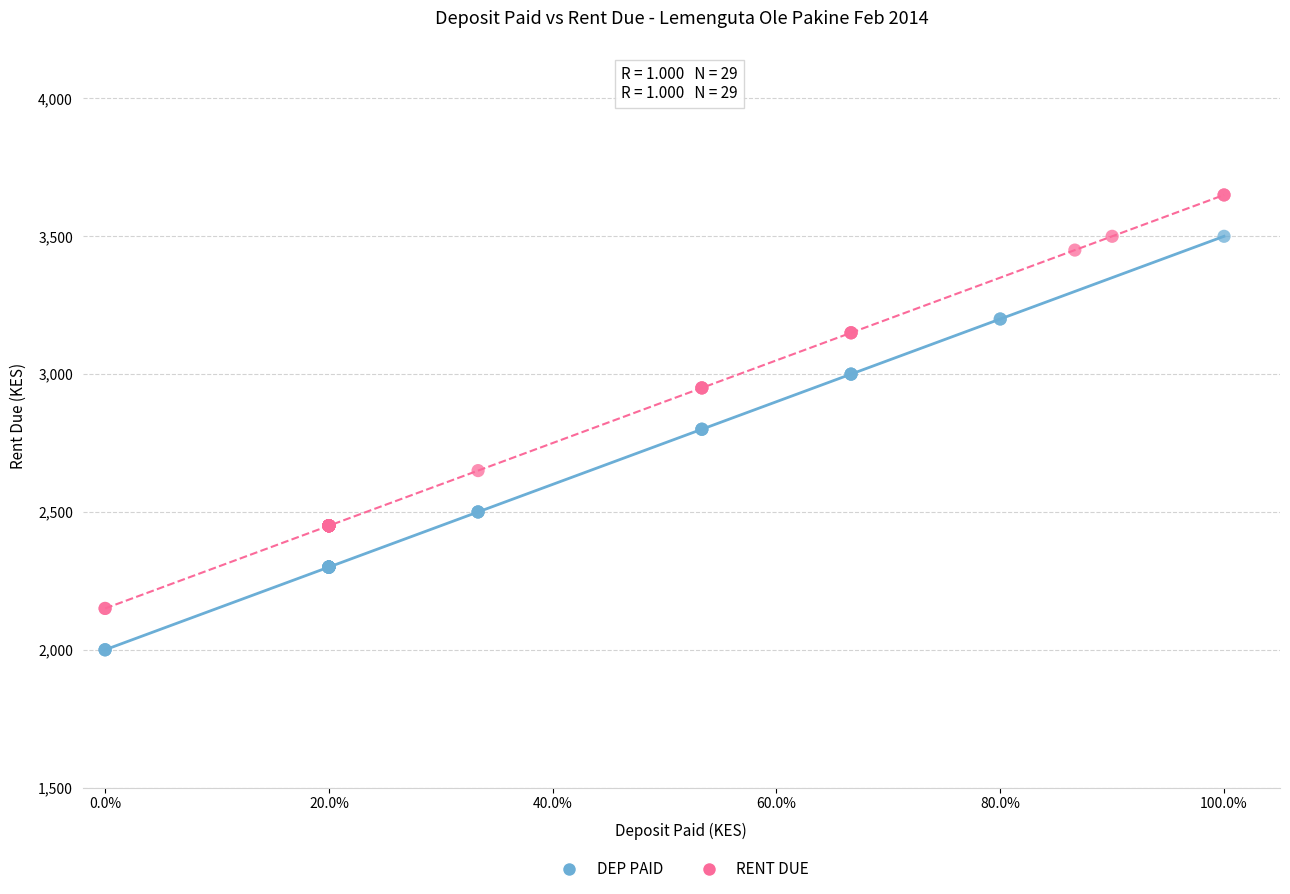

Which series reaches the maximum Y coordinate?

RENT DUE